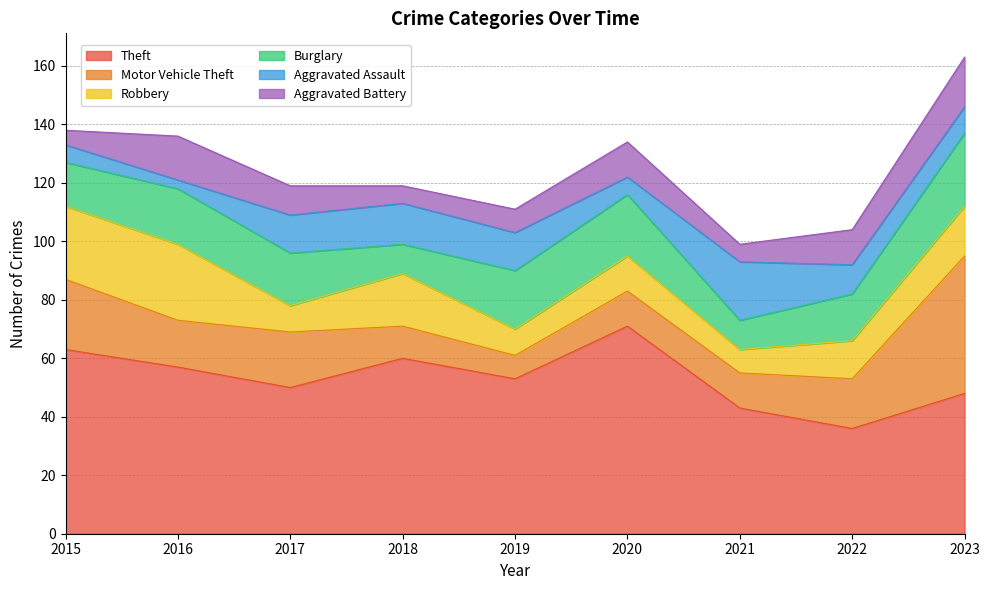

Which series has the widest spread of values?

Motor Vehicle Theft